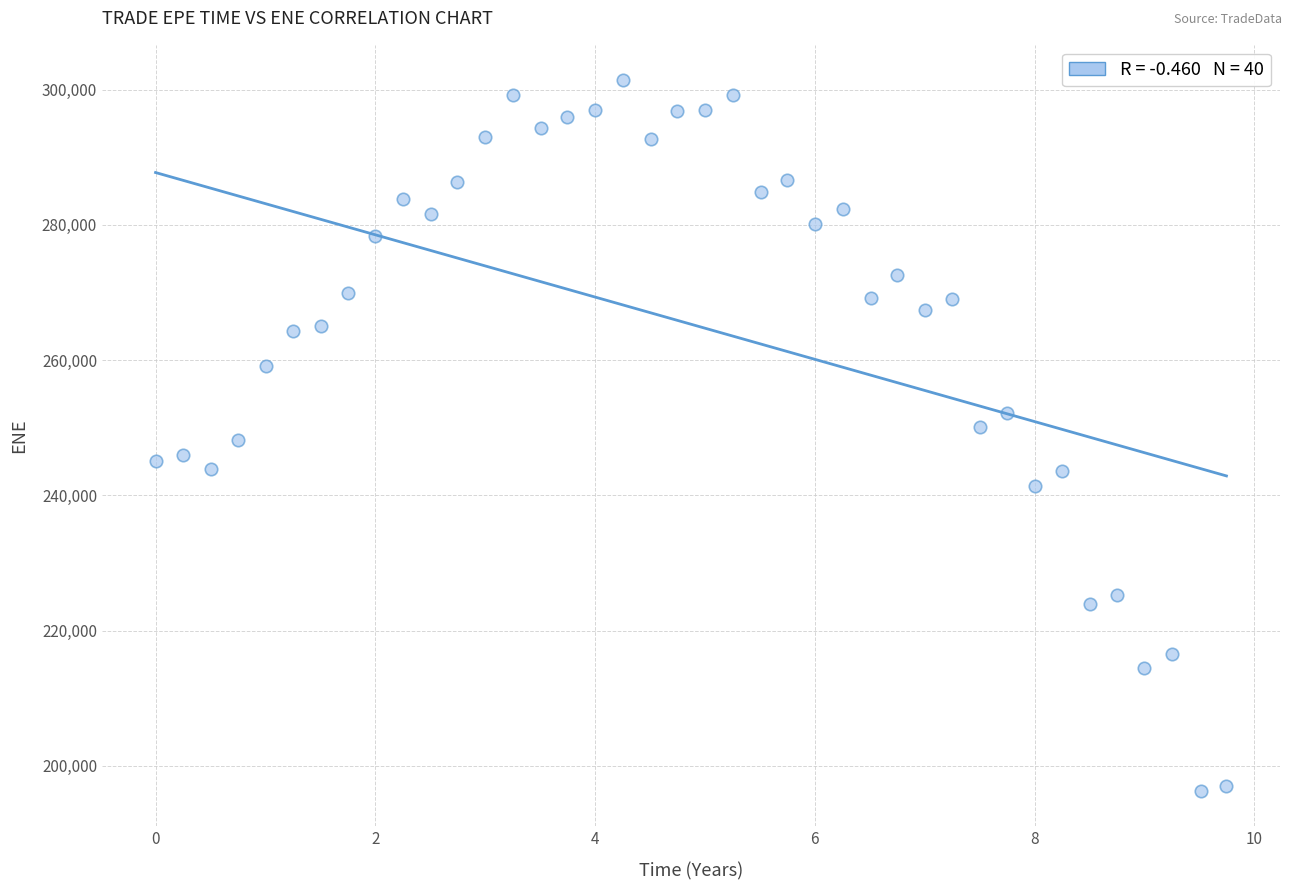

What is the range of Y values (max minus min)?

105026